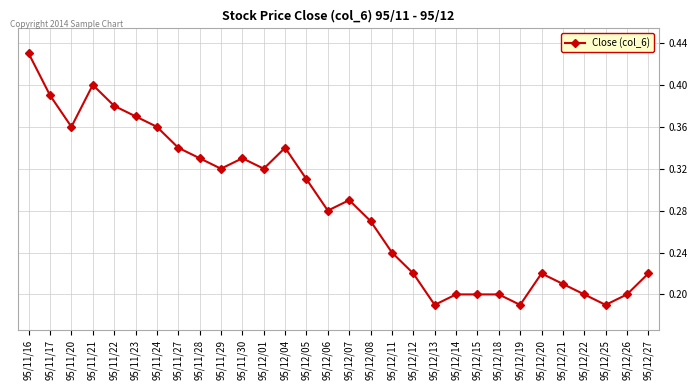

What is the sum of all values?

8.5